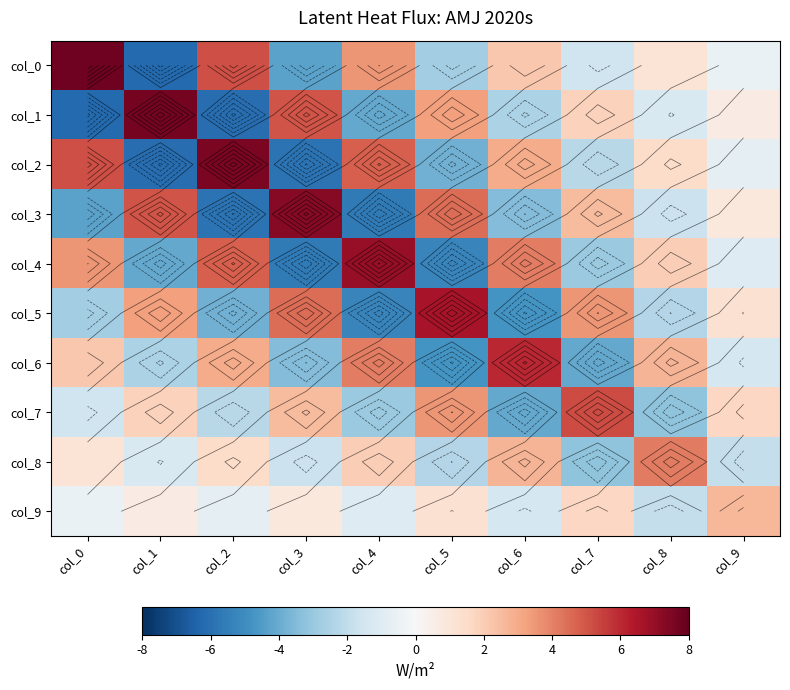

How many values in col_4 are below zero?

5